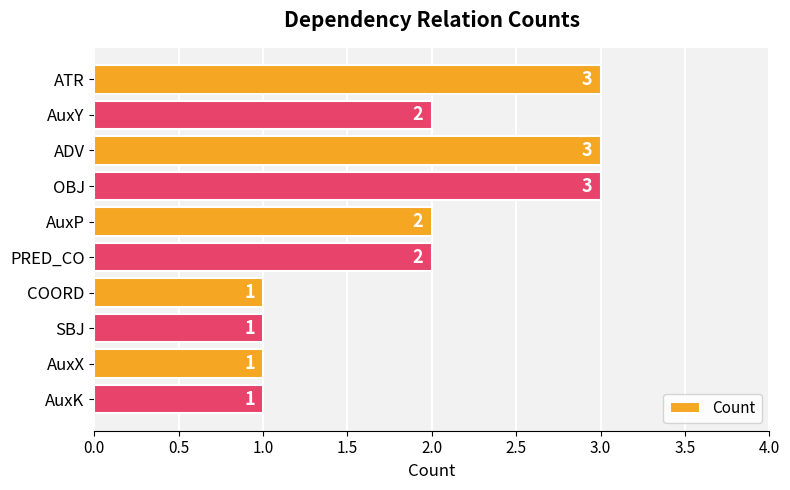

Reading bottom to top, transcribe all the data shown in this chart.

AuxK=1	AuxX=1	SBJ=1	COORD=1	PRED_CO=2	AuxP=2	OBJ=3	ADV=3	AuxY=2	ATR=3